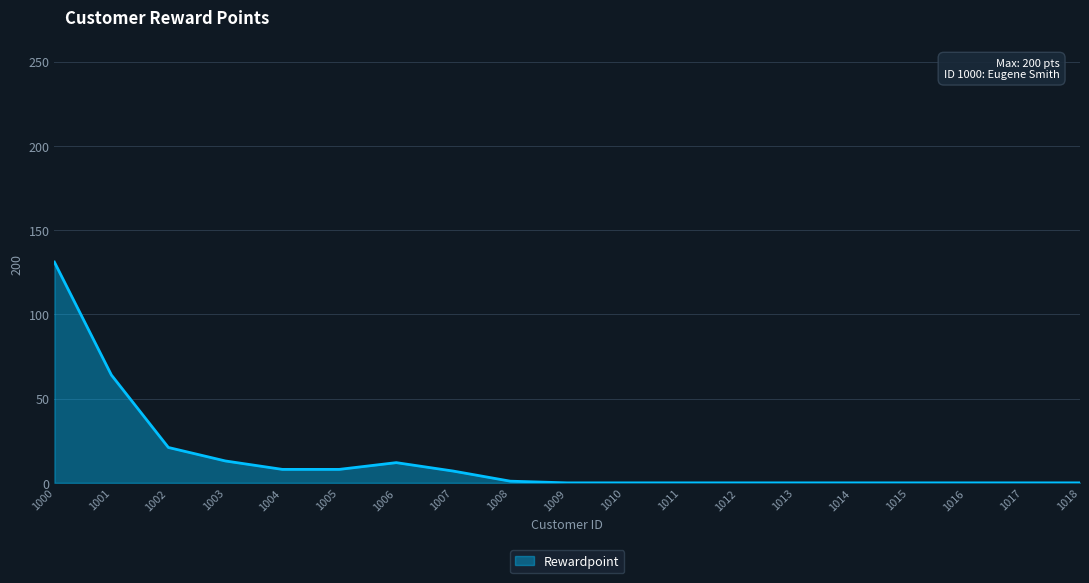

Read the value at 1001.

64